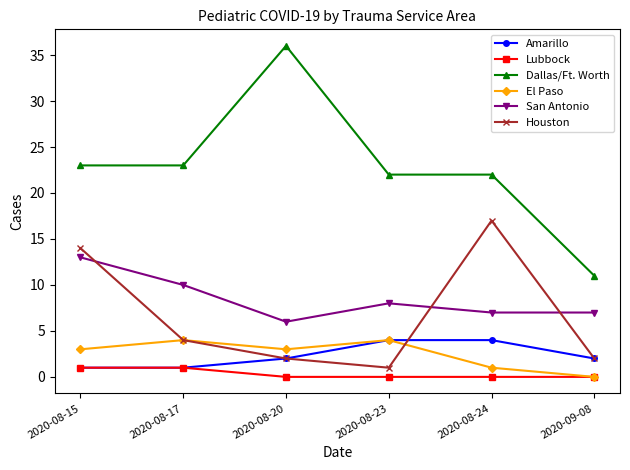

What is the label of the 2nd point from the right?

2020-08-24